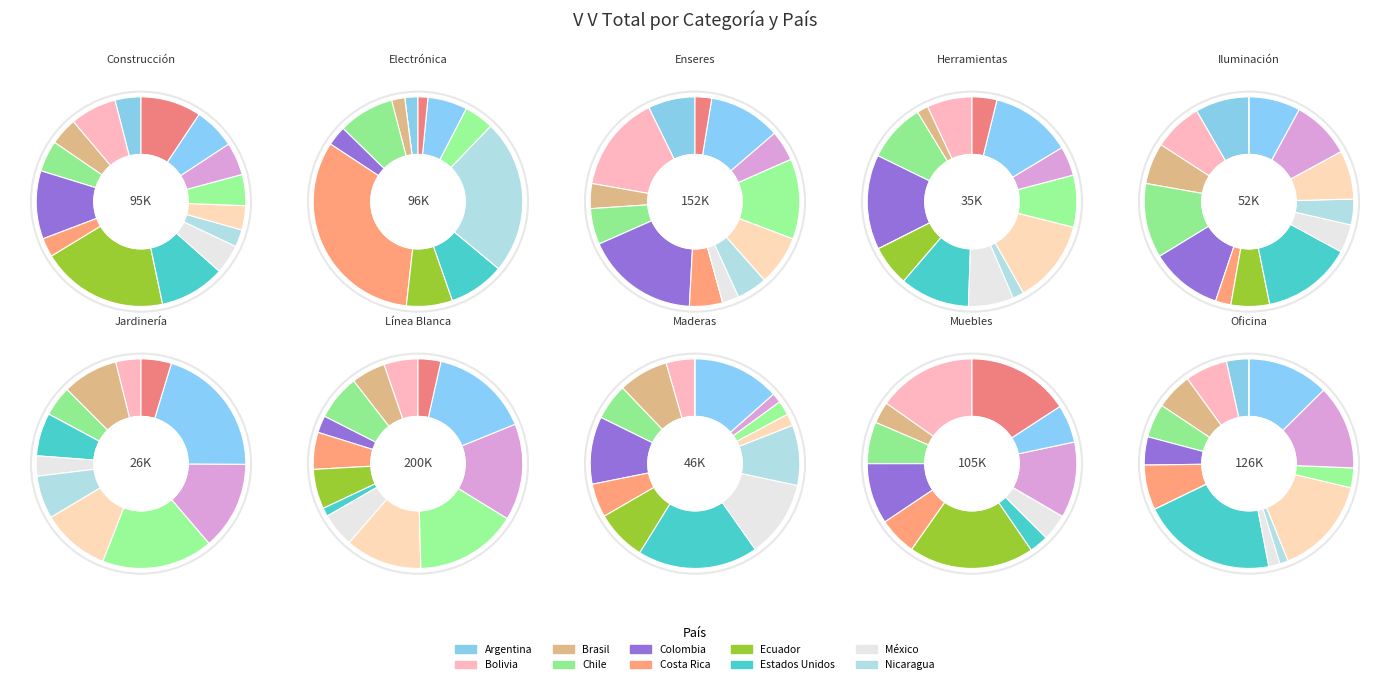

Is the sum of Línea Blanca and Oficina greater than half?

No